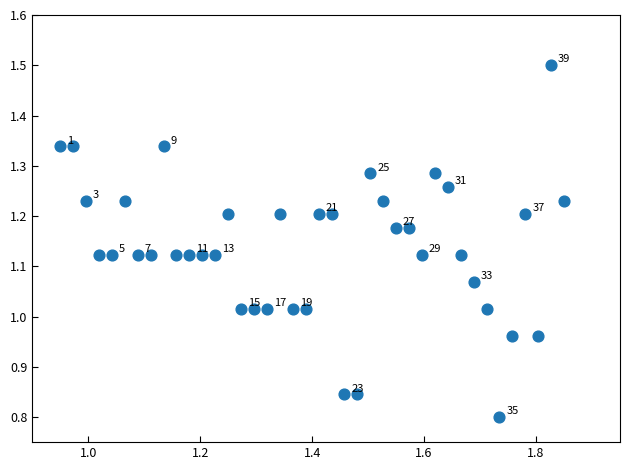

What is the range of X values (max minus min)?

0.9